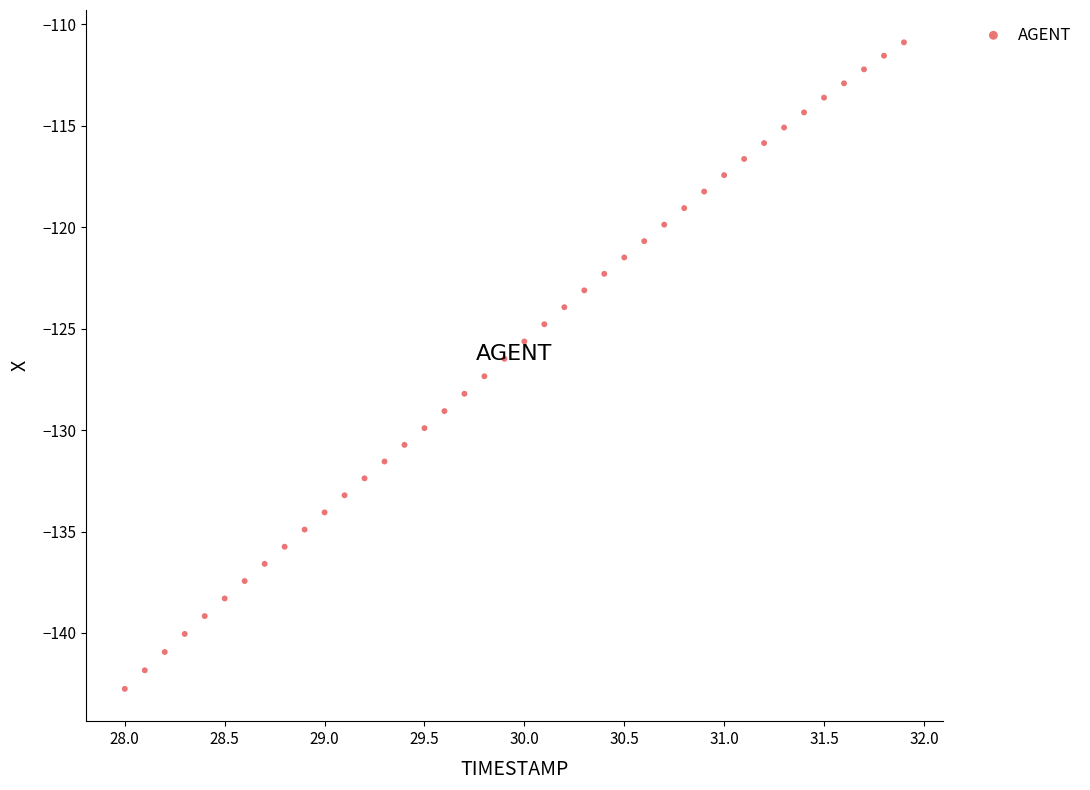

What is the range of X values (max minus min)?

3.9